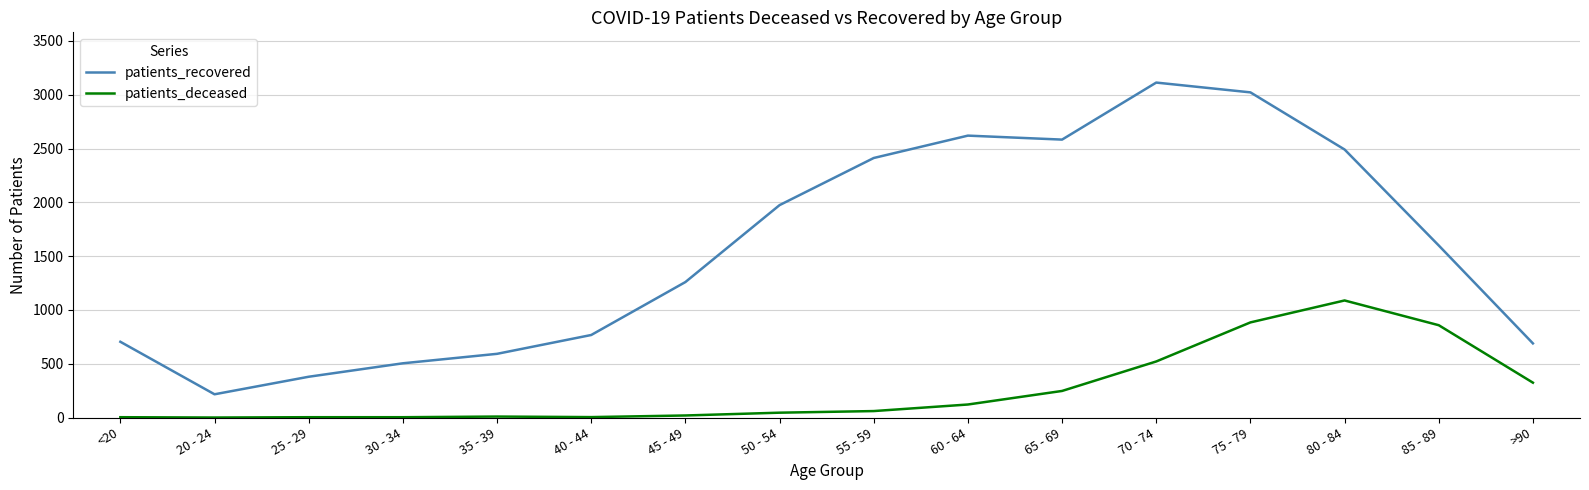

Where does the patients_recovered series first go above 1599?

50 - 54